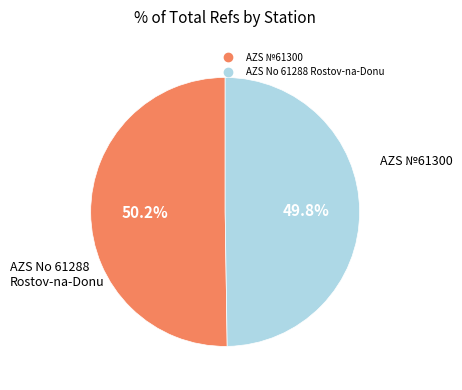

To the nearest percent, what is the average slice percentage?

50%